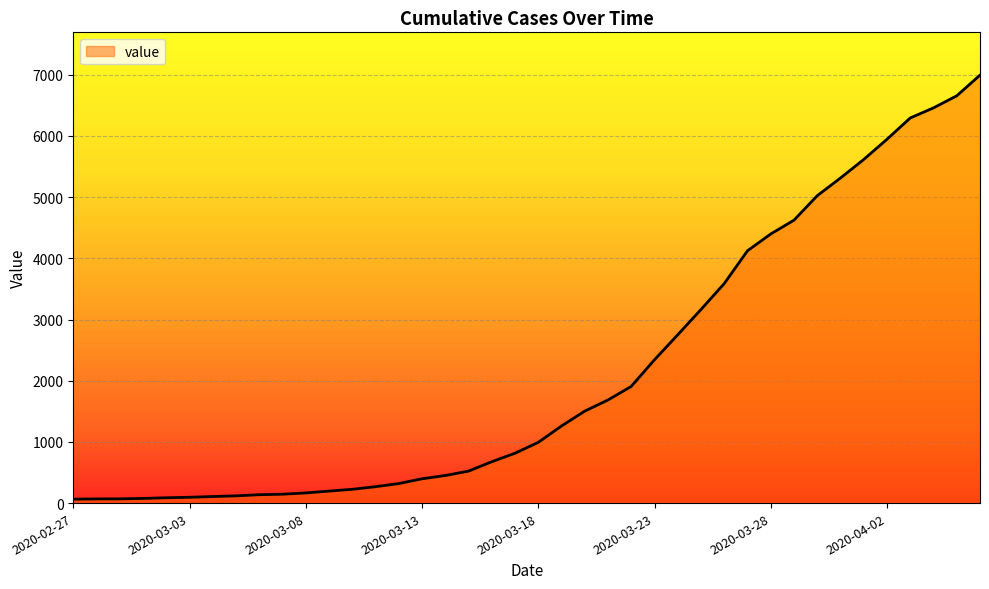

What is the greatest value displayed?

6994